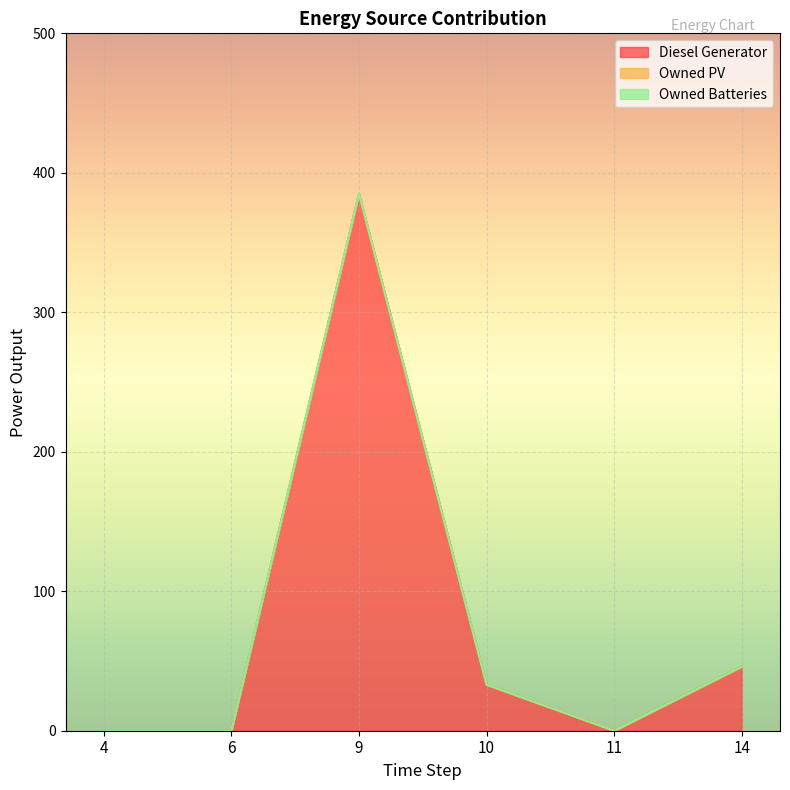

What is the sum of the Diesel Generator values at 10 and 9?

418